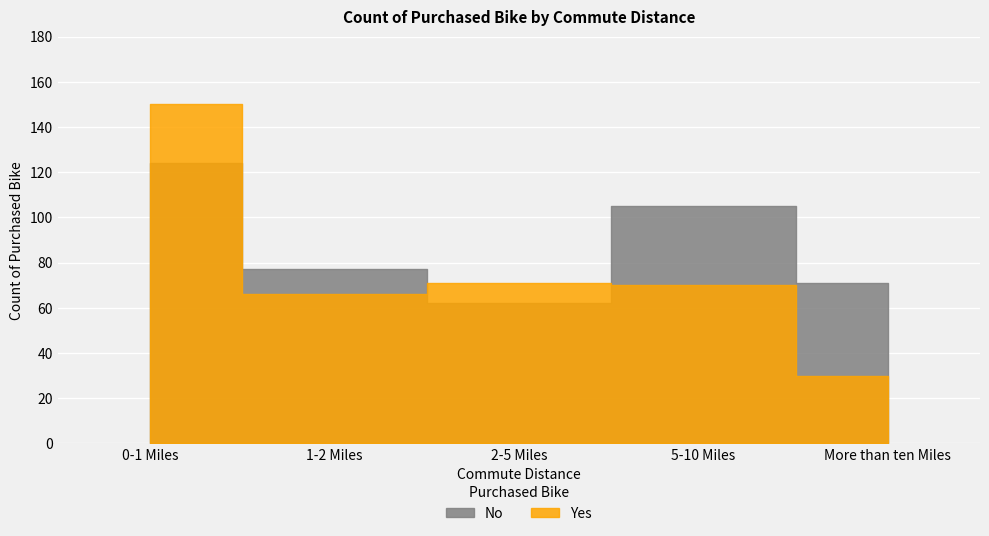

Reading left to right, list all the values displayed in this chart.

No: 0-1 Miles=124	1-2 Miles=77	2-5 Miles=62	5-10 Miles=105	More than ten Miles=71
Yes: 0-1 Miles=150	1-2 Miles=66	2-5 Miles=71	5-10 Miles=70	More than ten Miles=30